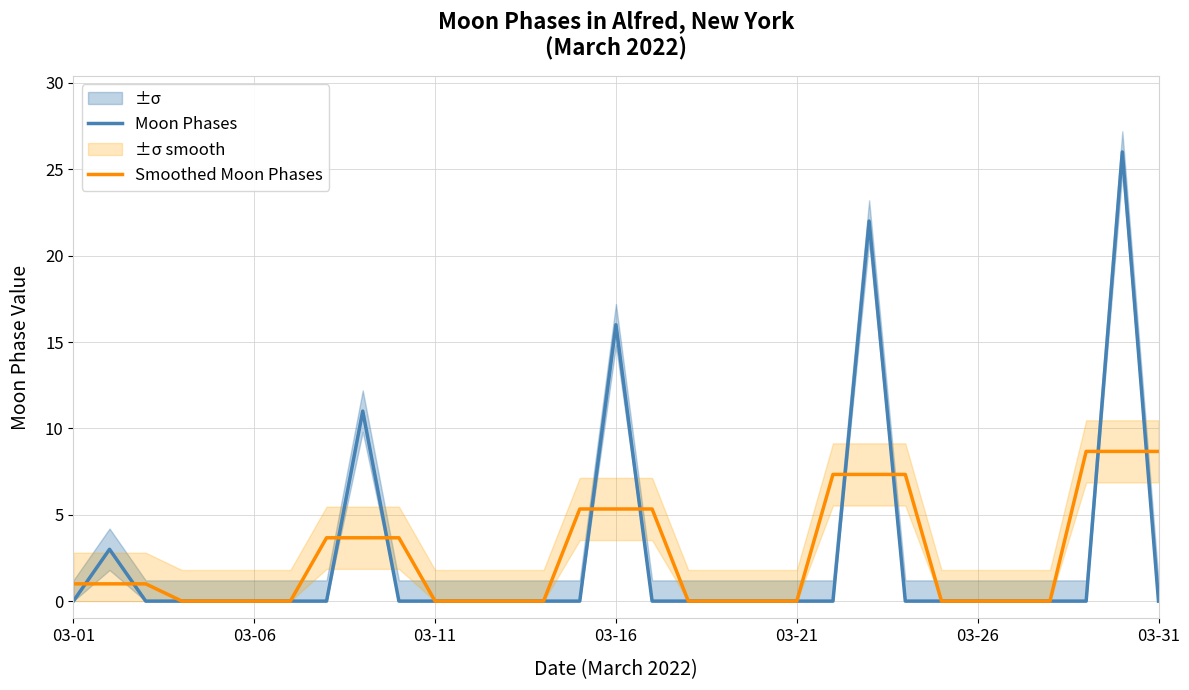

Rank the series at 13 from highest to lowest value.

Moon Phases, Smoothed Moon Phases